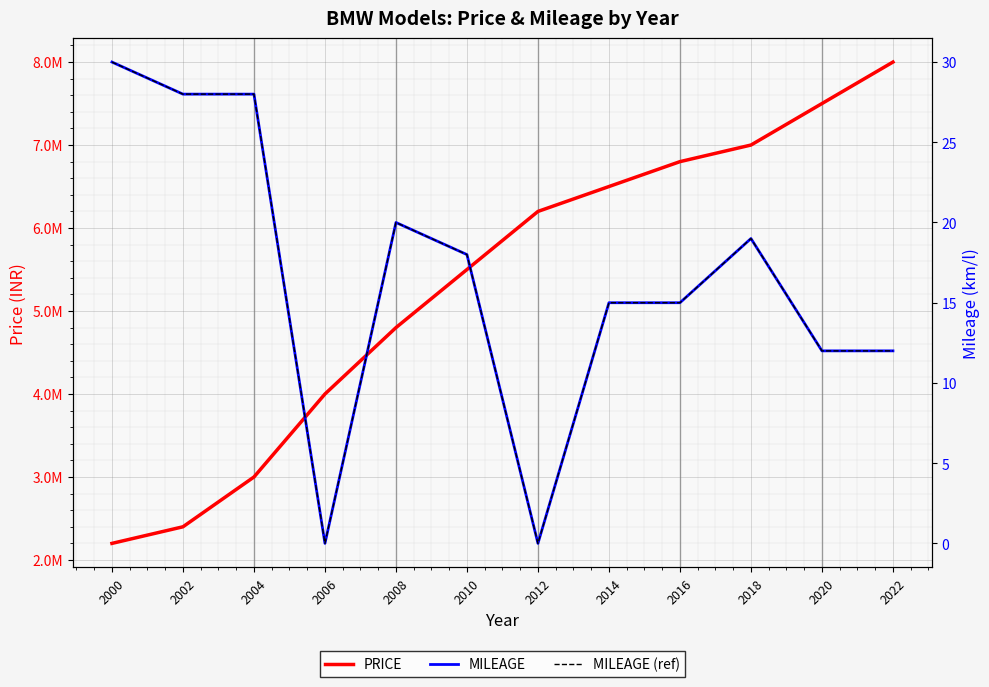

What is the total value across all series at 2018?

7000038